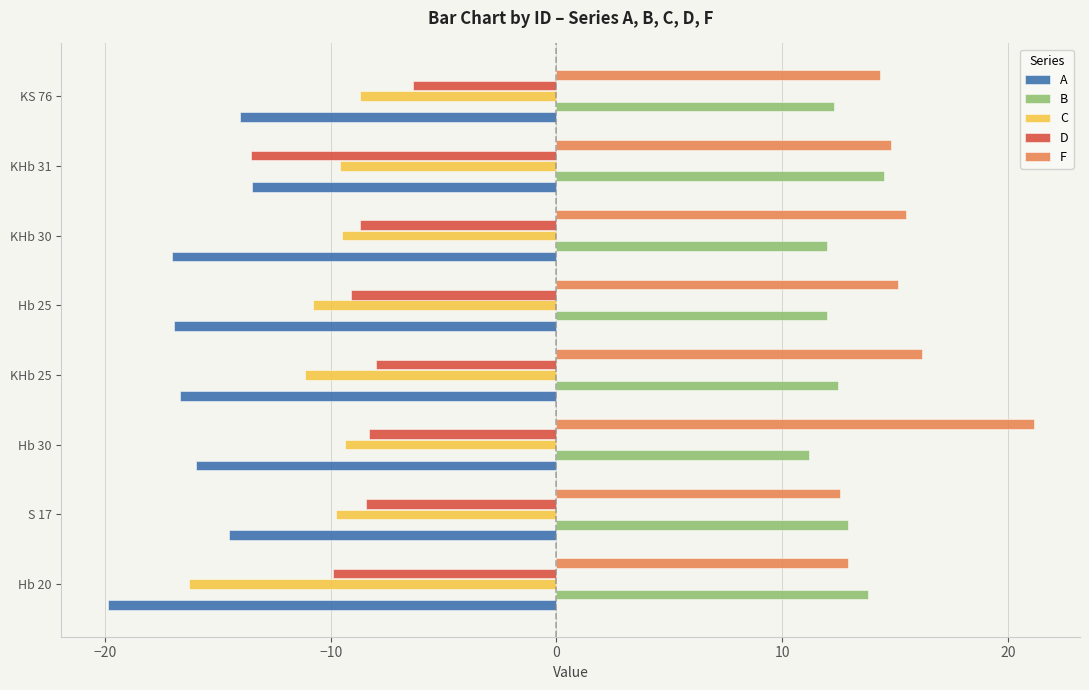

What value does the D series have at Hb 30?

-8.3